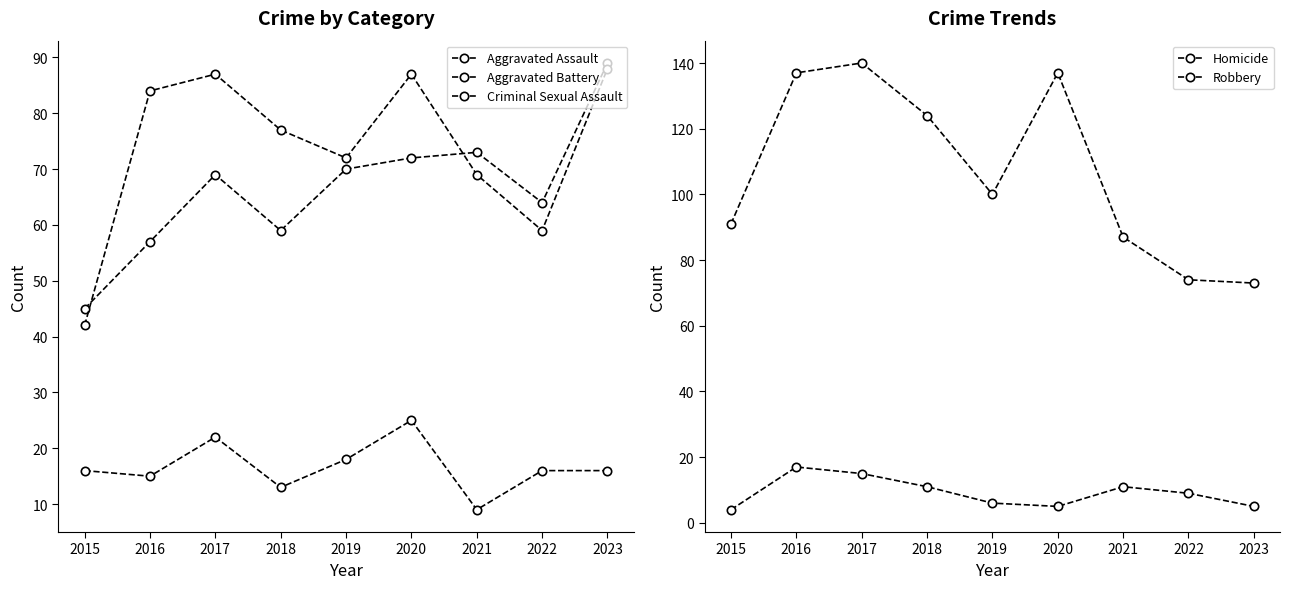

At which category does Aggravated Battery reach its first local peak?

2017